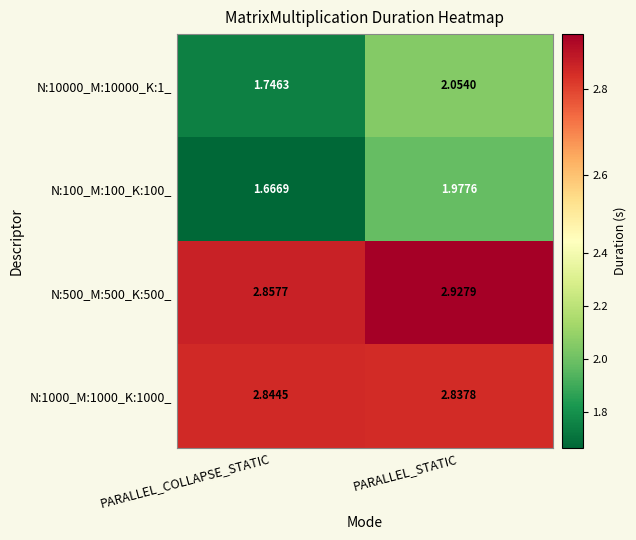

At which category does the chart reach its peak across all series?

PARALLEL_STATIC